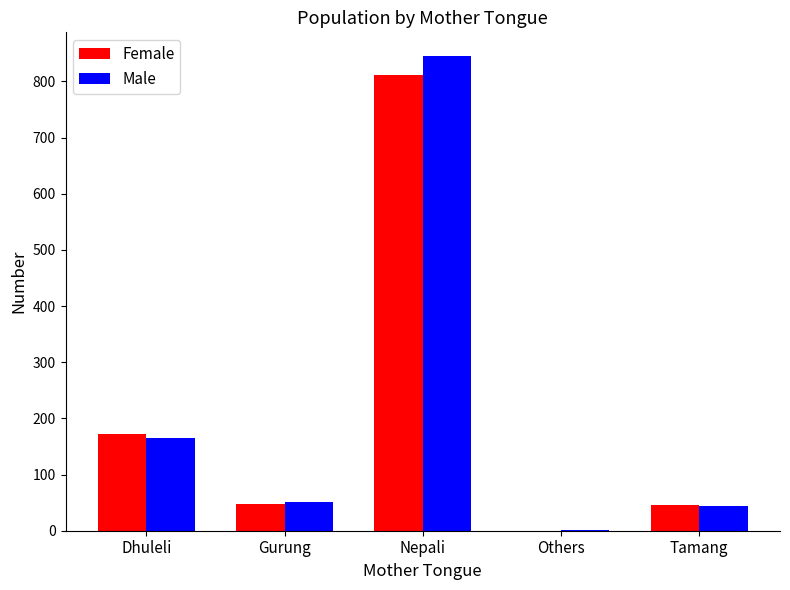

At which category is the sum across all series the highest?

Nepali